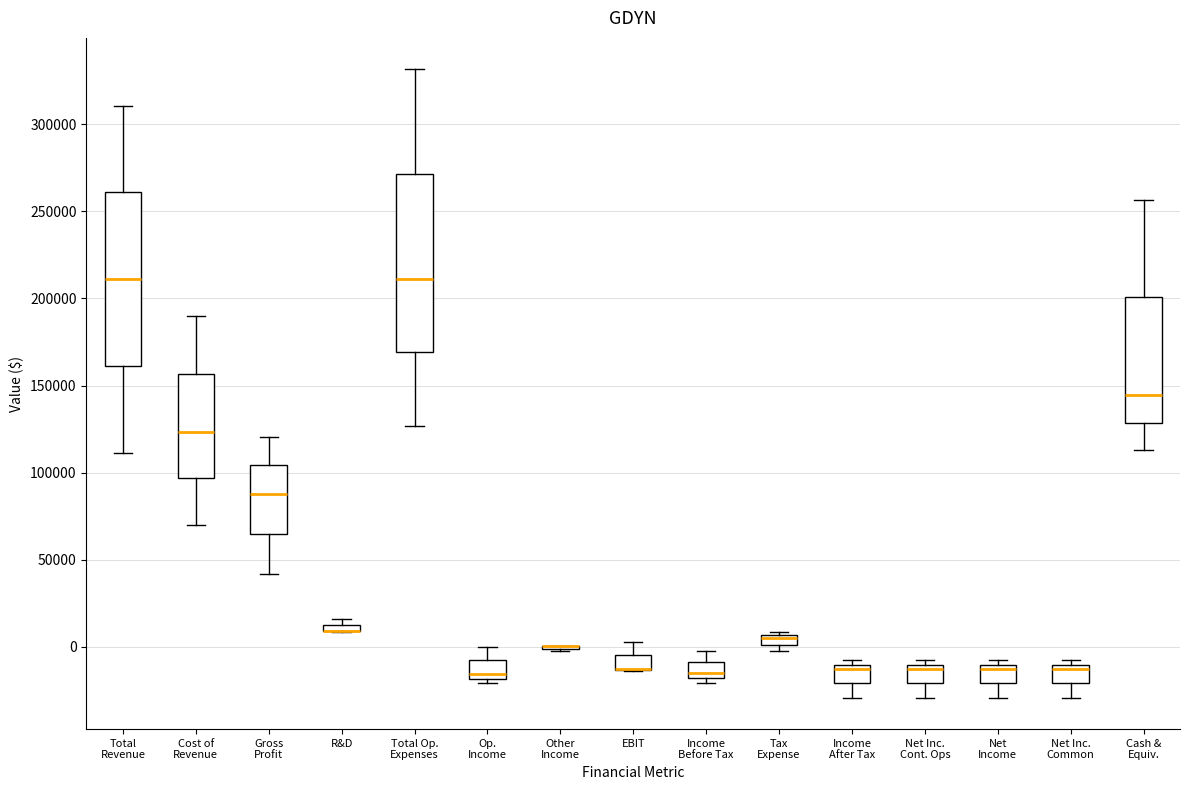

Where does the upper whisker of the box for Cash & Equiv. end on the y-axis? The values are not printed on the chart, so give them approximately, as read against the axis.

255000